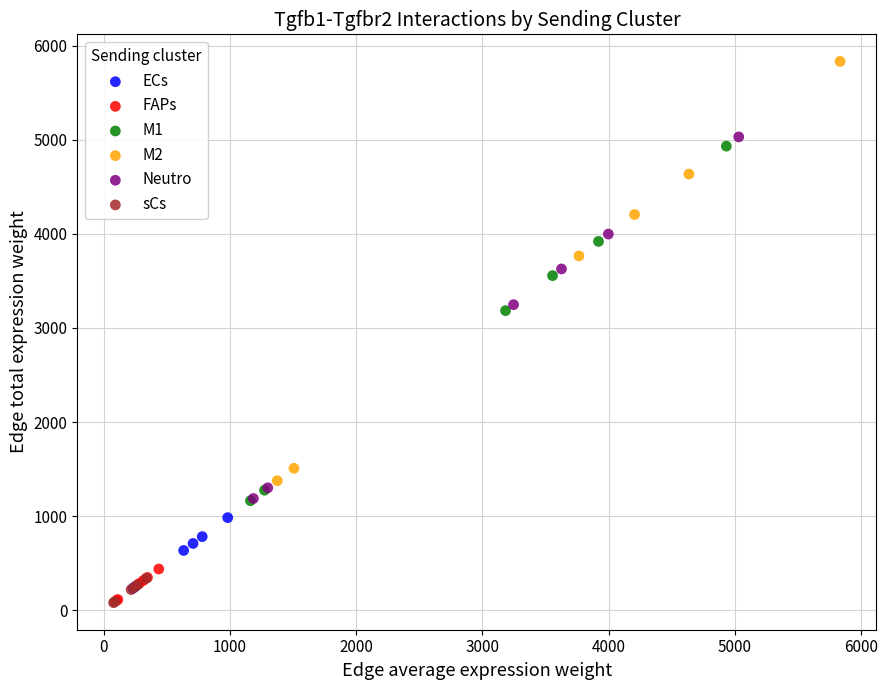

Which series has the widest spread of Y values?

M2